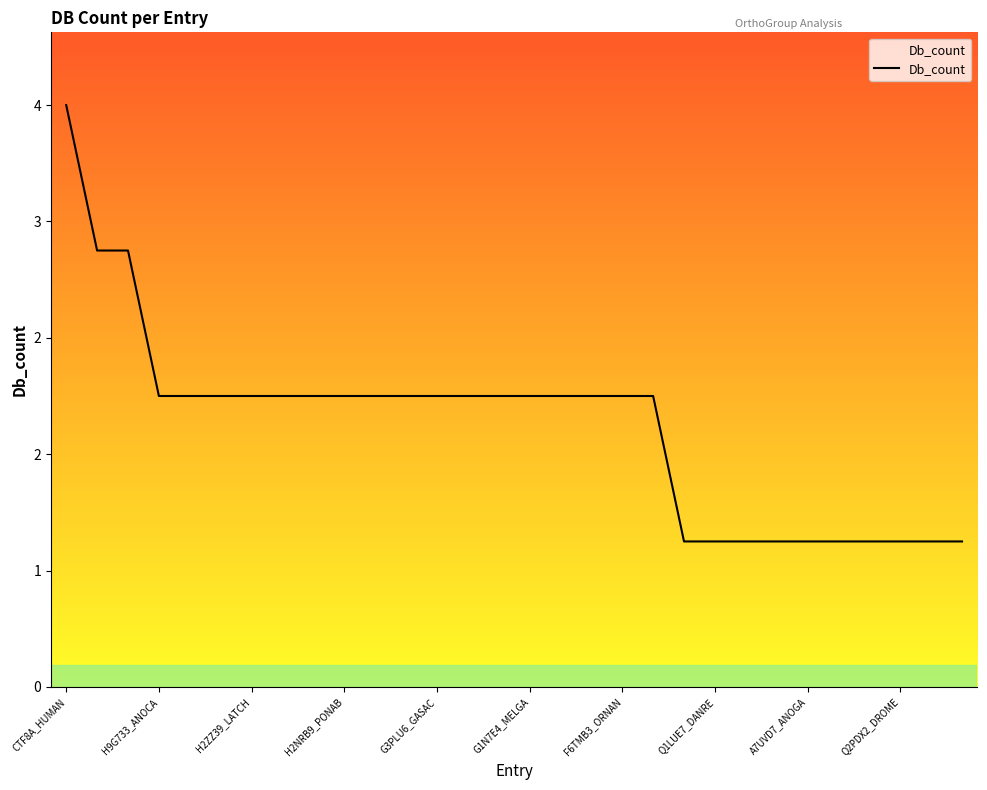

What is the sum of all values?

54